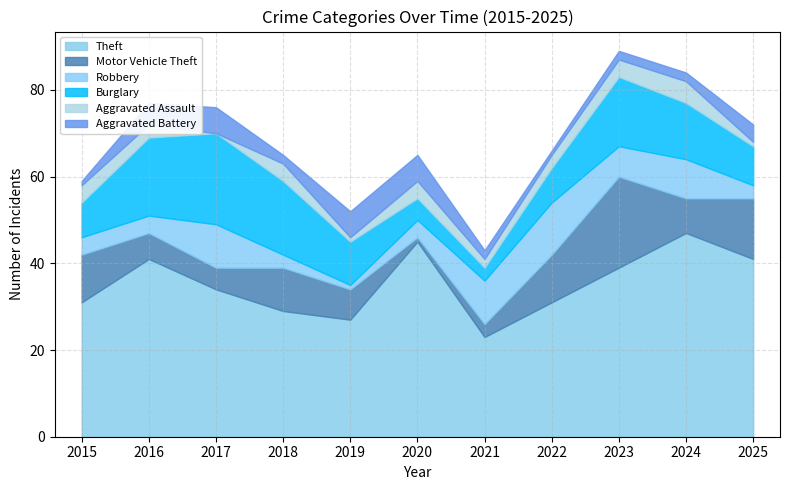

True or false: Robbery and Motor Vehicle Theft intersect in this chart.

True